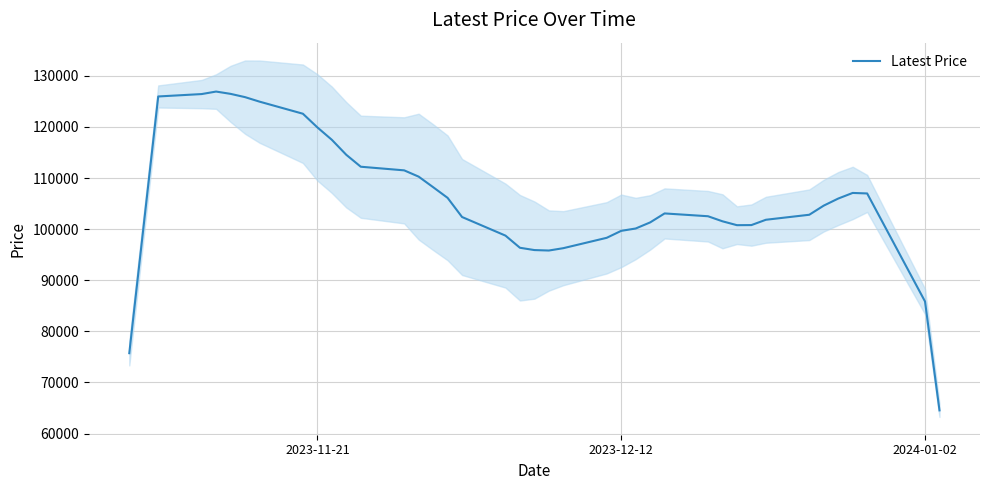

What is the difference between the maximum and second lowest values?

51200